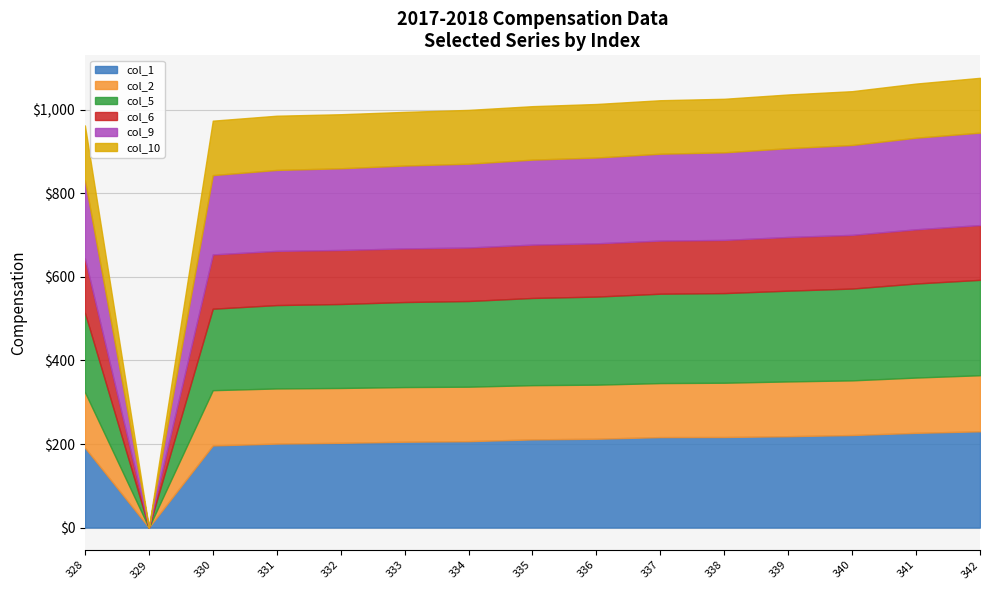

List the series in order of their peak value, lowest first.

col_6, col_10, col_2, col_9, col_5, col_1